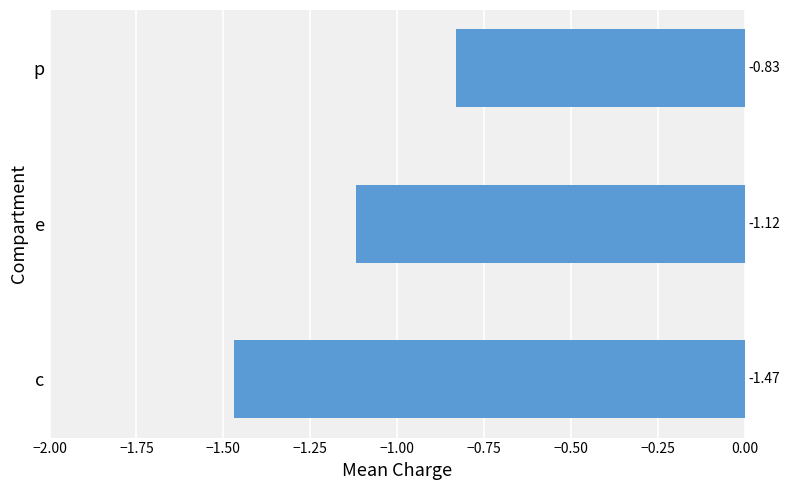

List the labels in order of value, smallest first.

c, e, p